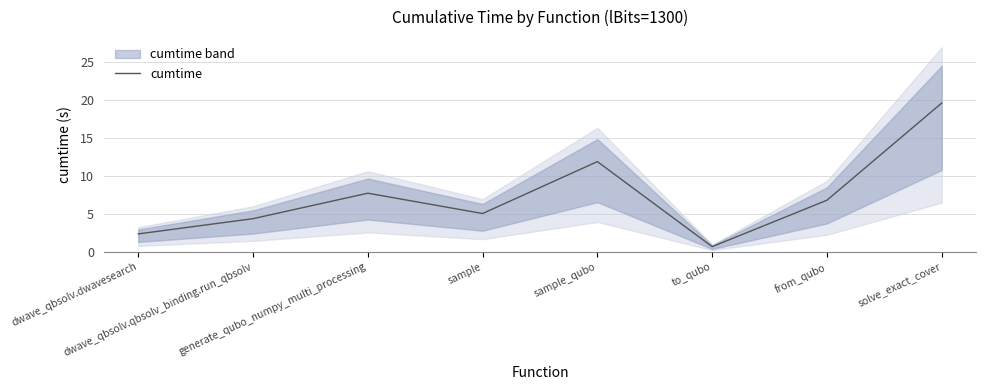

What is the value of the 1st point from the left?

2.4